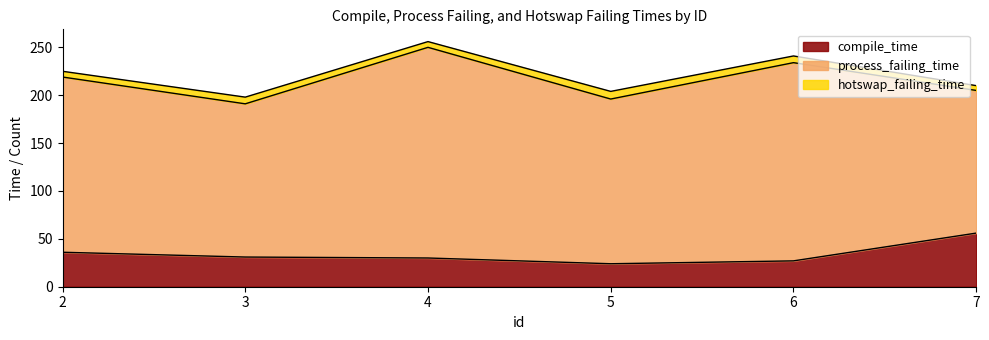

How many series are shown in this chart?

3